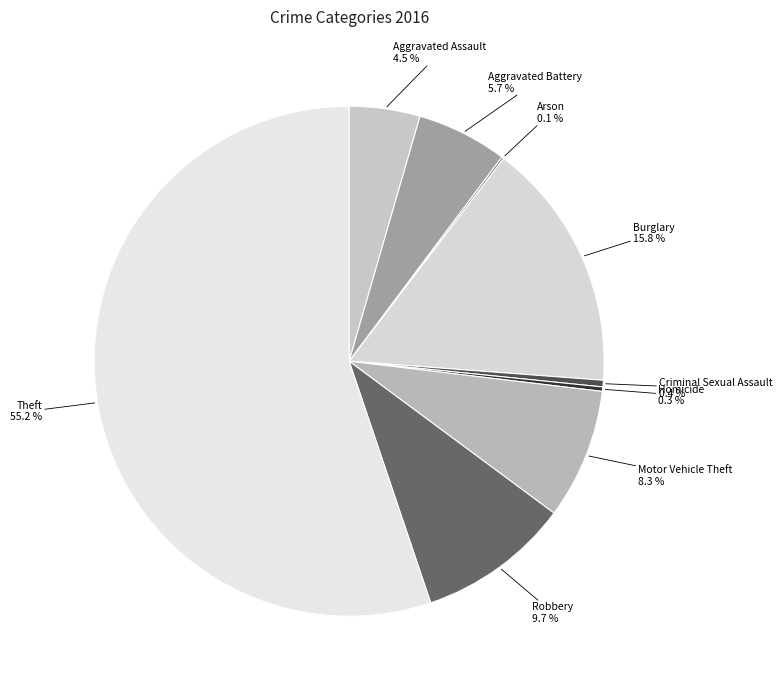

What percentage do Burglary and Theft together represent?

71.0%